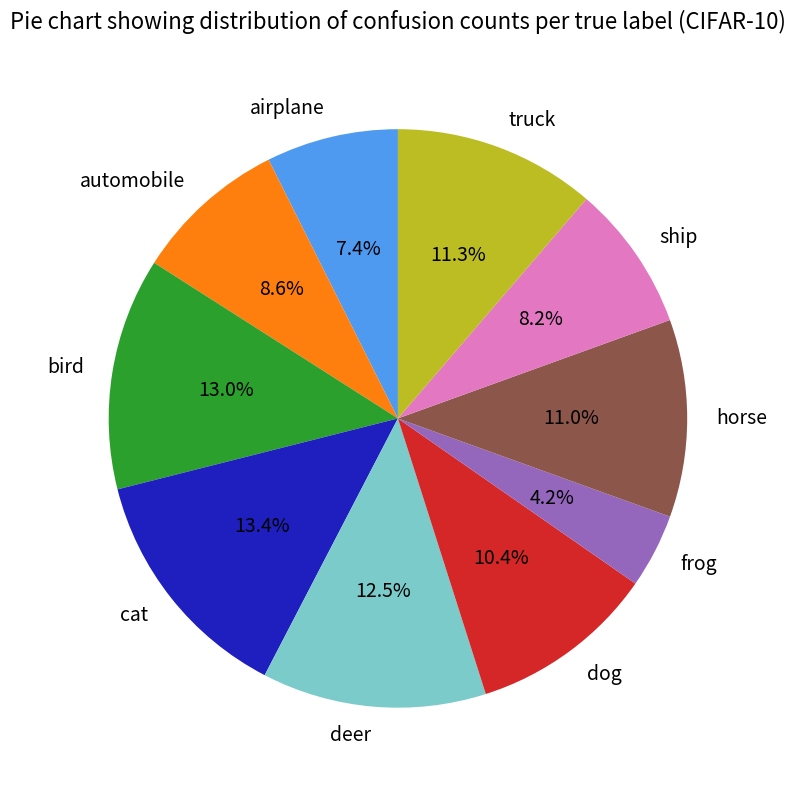

Is it true that airplane is 7% of the pie?

True